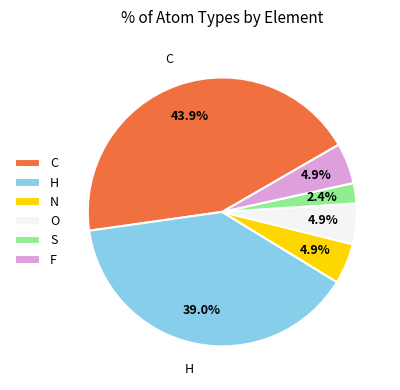

To the nearest percent, what portion does S represent?

2%